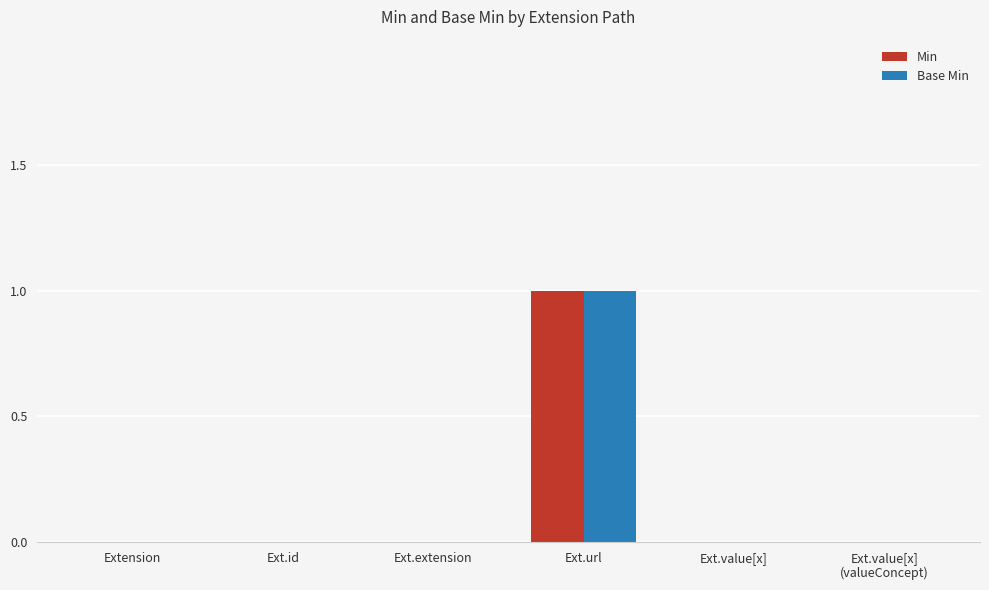

The Base Min series shows 0 at Extension. True or false?

True